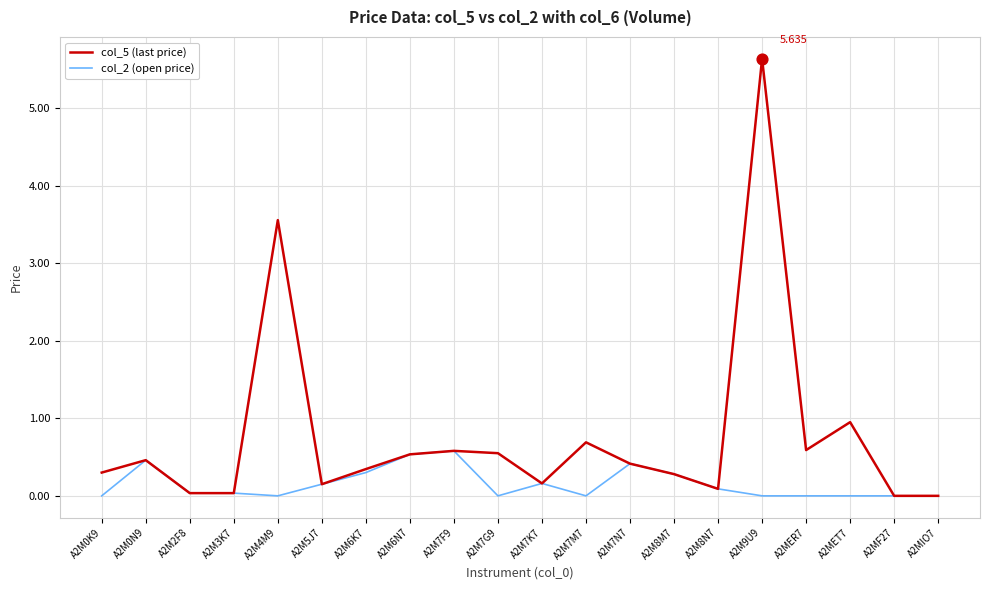

At which category is the sum across all series the highest?

A2M9U9